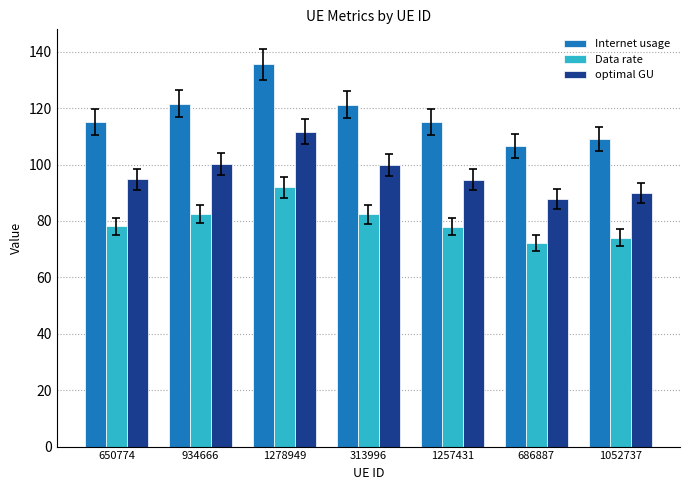

The value of Data rate at 650774 is 38.1. True or false?

False